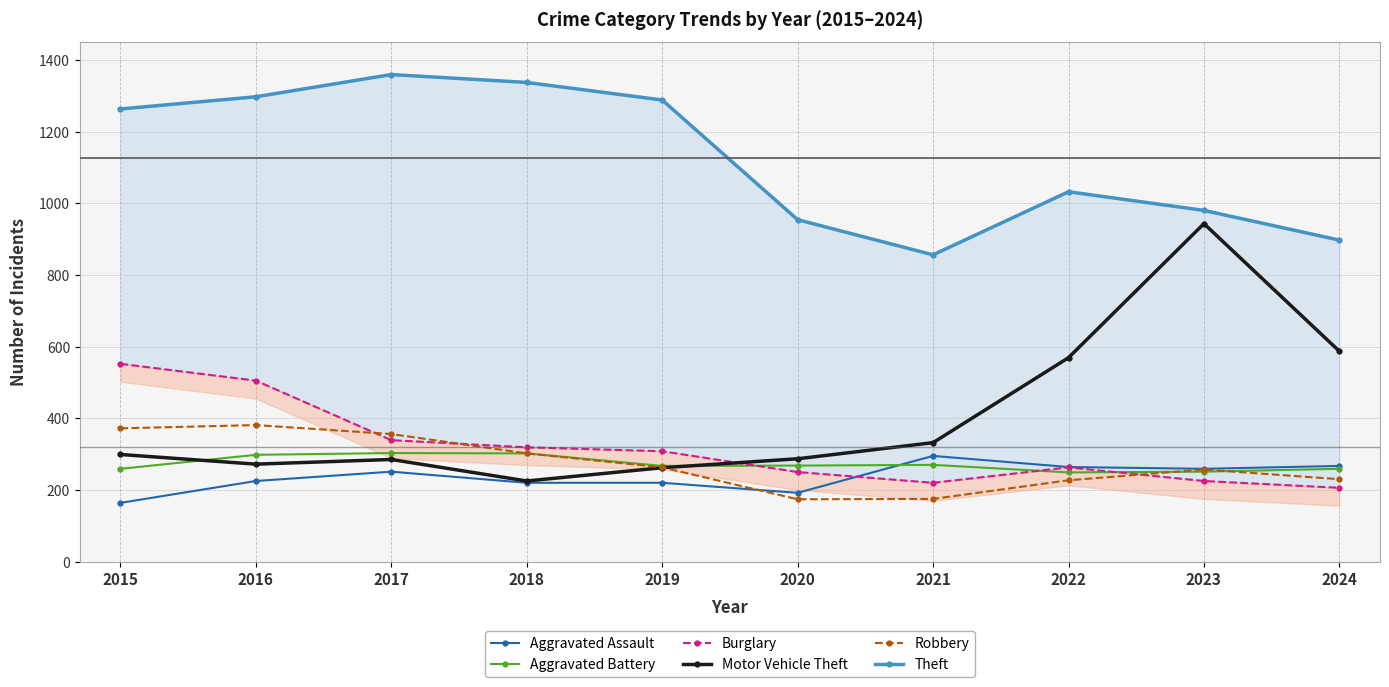

Which has a higher value, 2020 or 2016?

2016